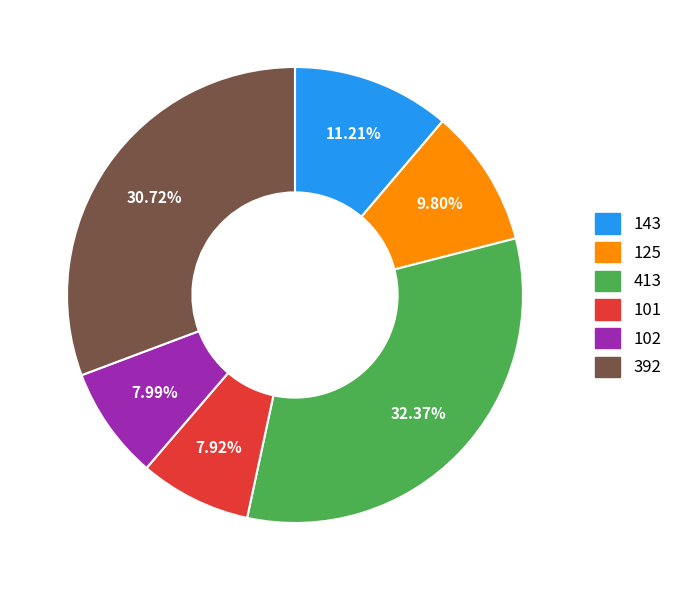

Is there a majority slice in this chart?

No